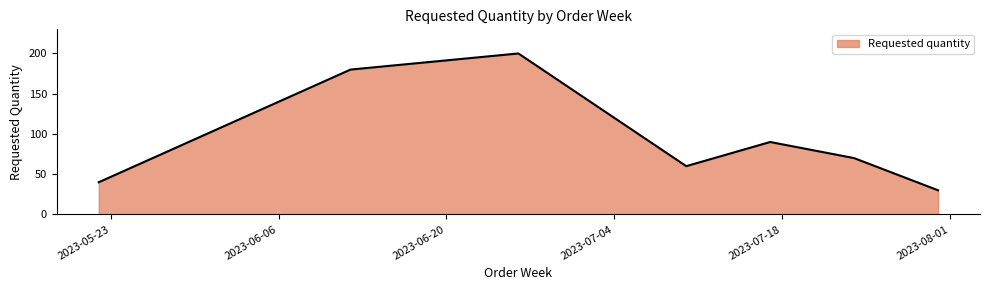

What is the greatest value displayed?

200